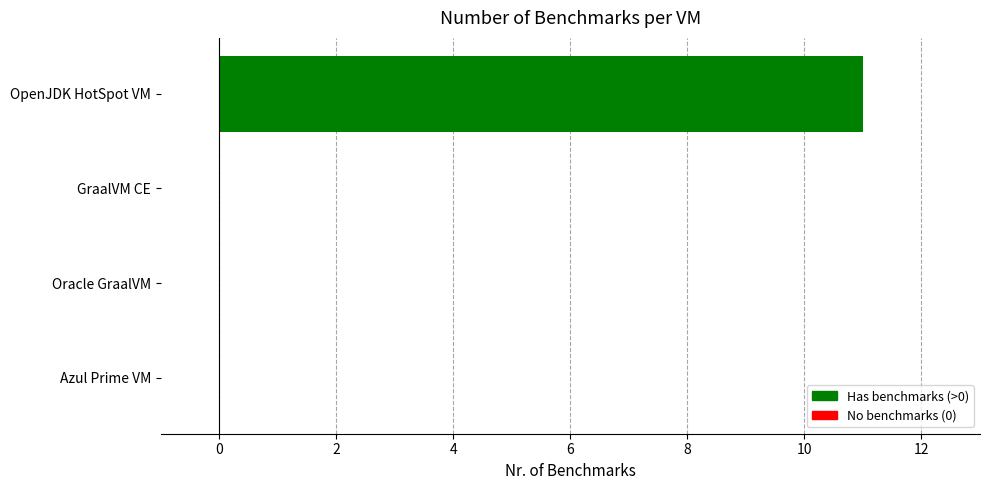

What is the change in value from OpenJDK HotSpot VM to GraalVM CE?

-11